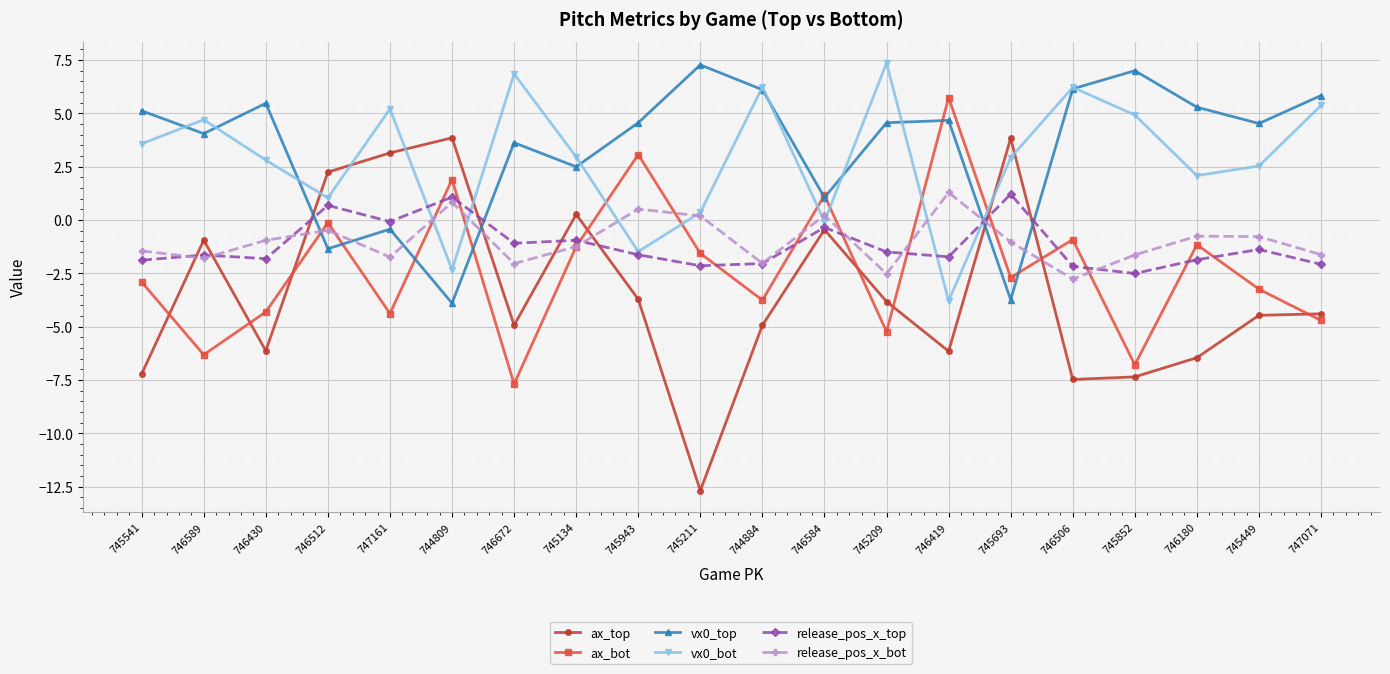

Which series has the widest spread of values?

ax_top